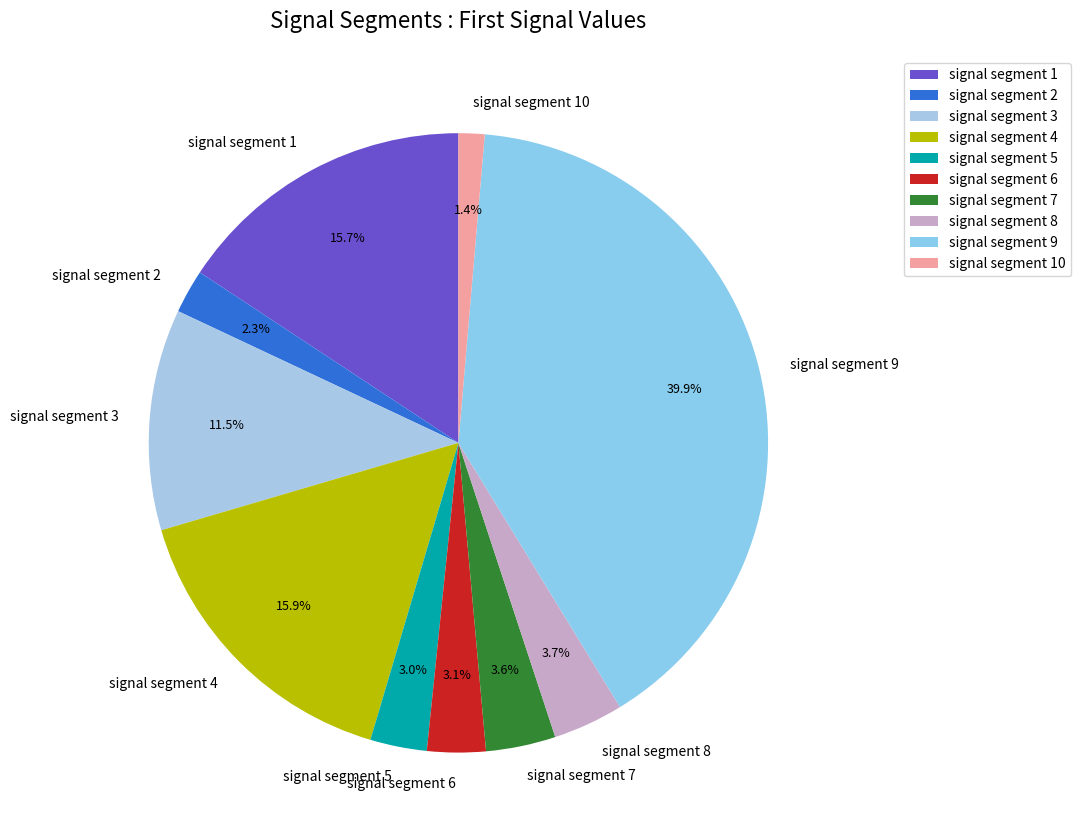

Is signal segment 7 the majority of the pie?

No